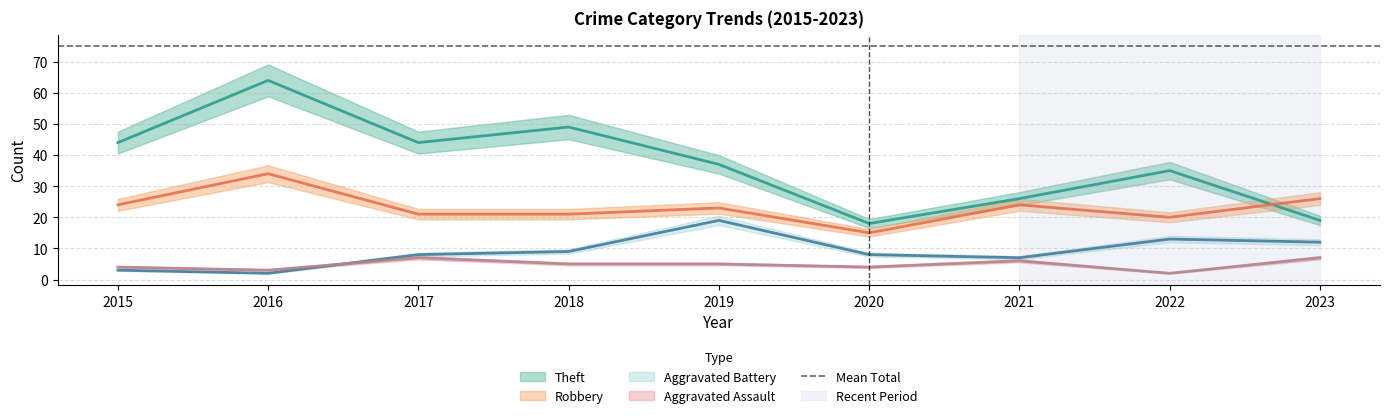

Which label corresponds to the smallest value in the chart?

2022